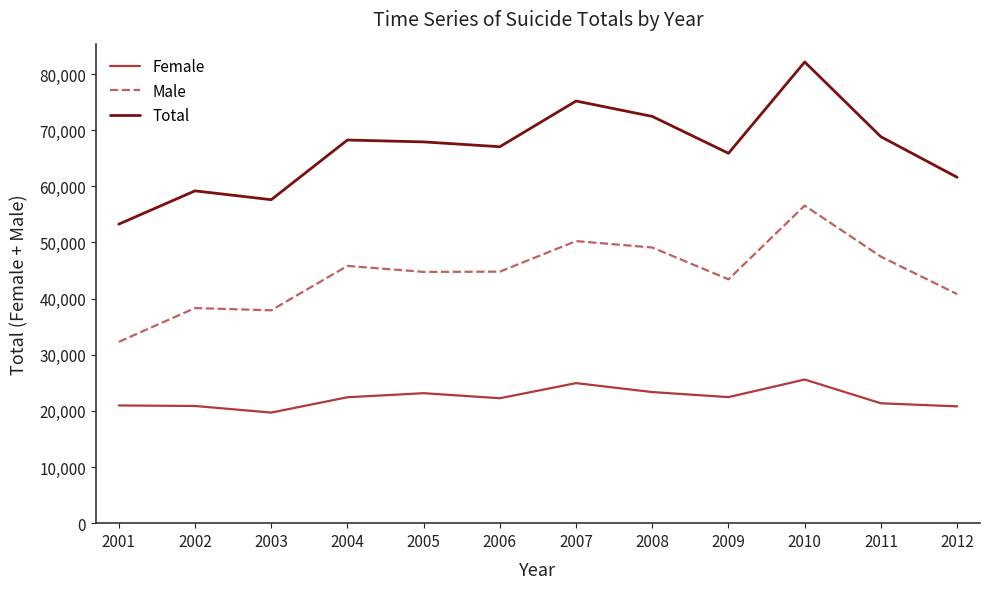

Which category has the lowest value in the Female series?

2003